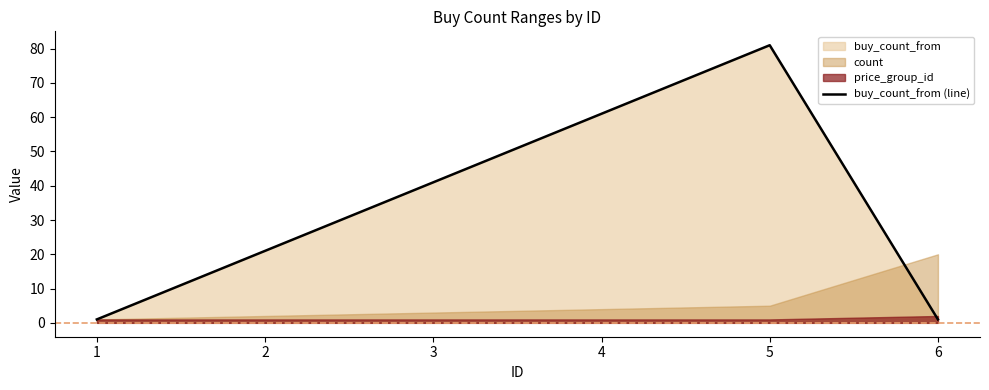

At which label does the data first exceed 41?

4